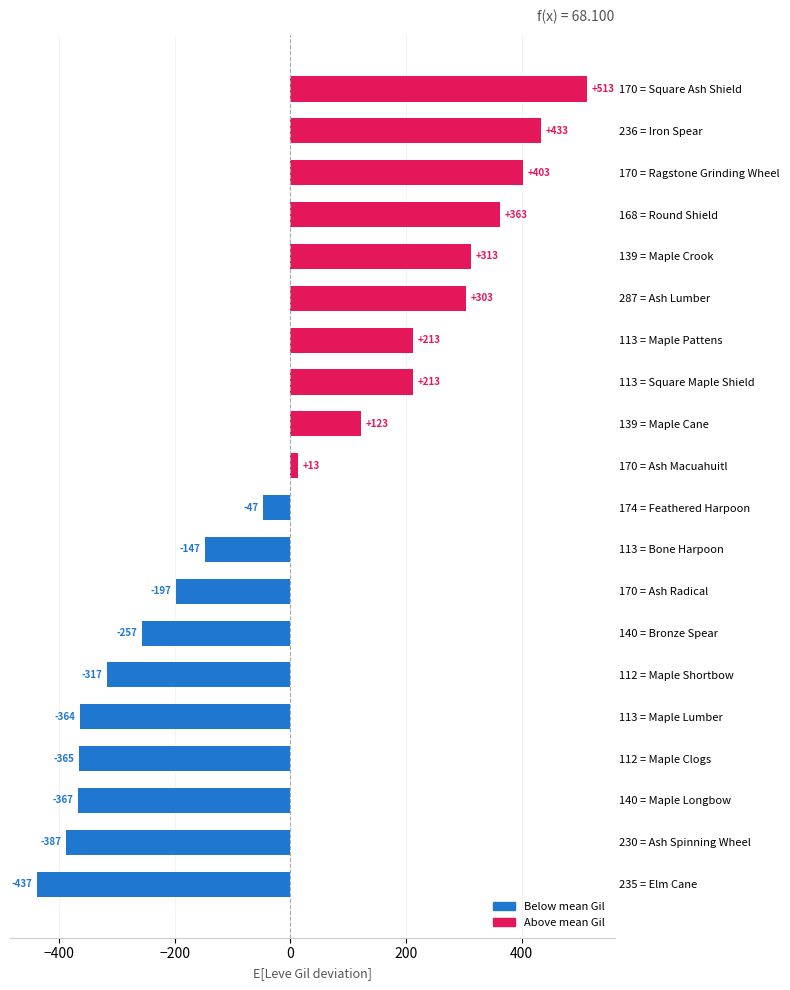

Which has a higher value, 113 = Maple Pattens or 113 = Maple Lumber?

113 = Maple Pattens